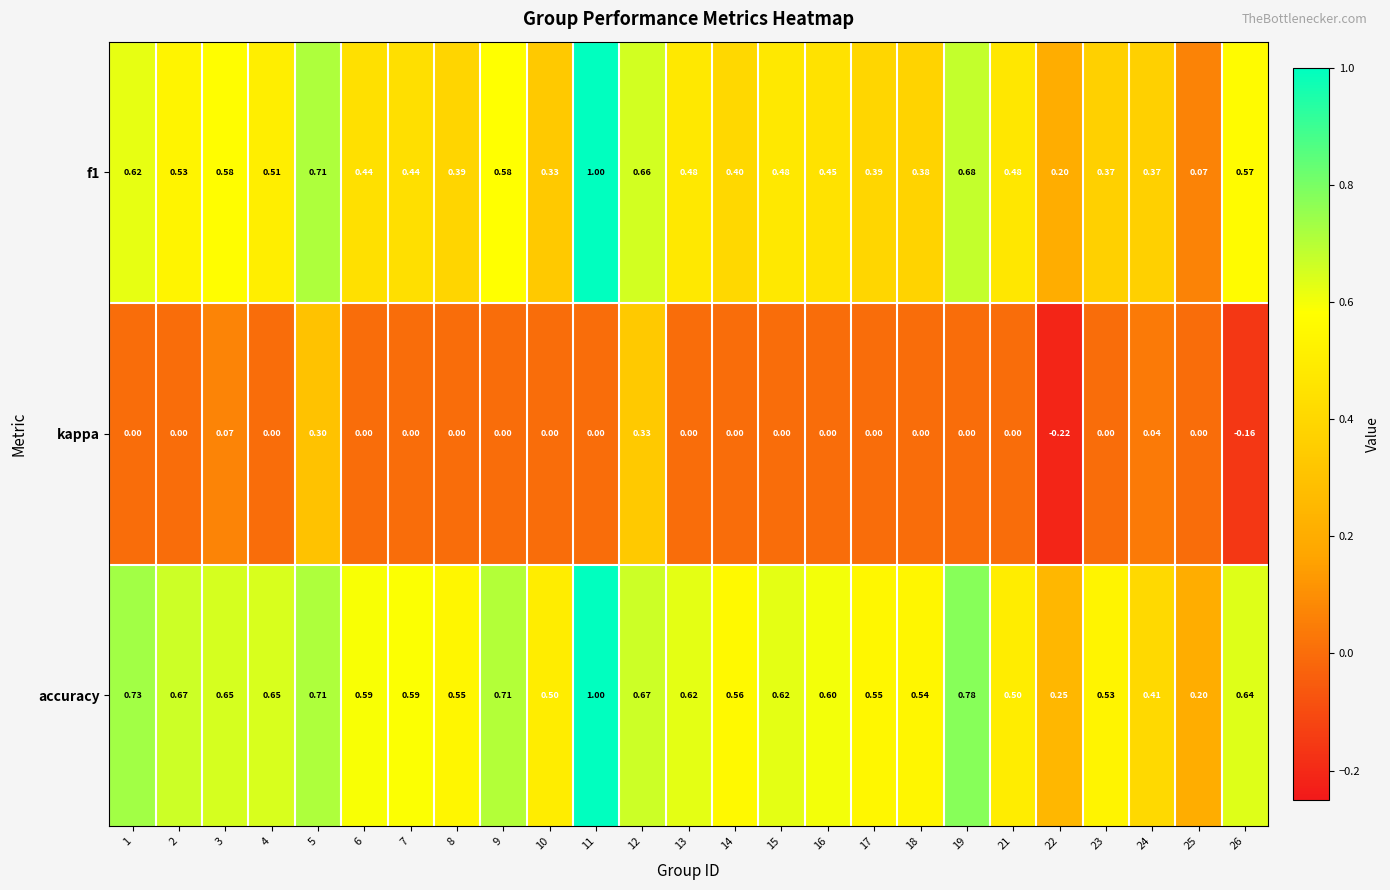

Which series has the largest total across all categories?

accuracy